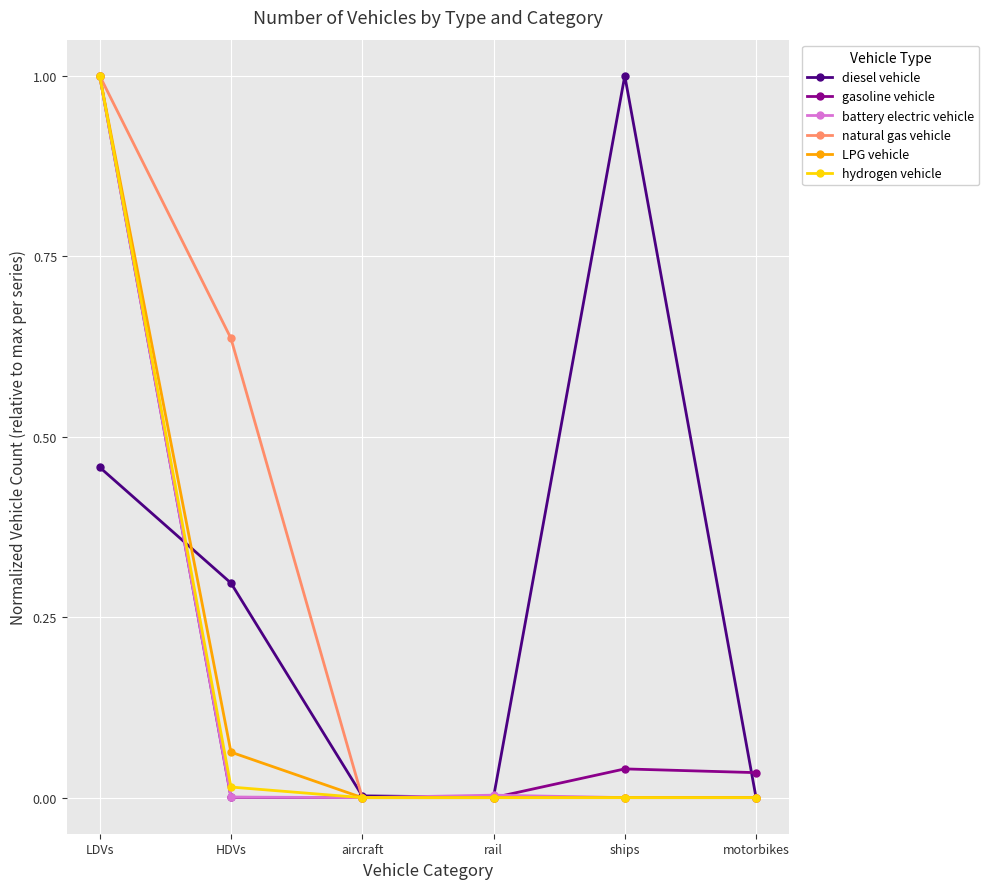

Where is the first local maximum for diesel vehicle?

ships